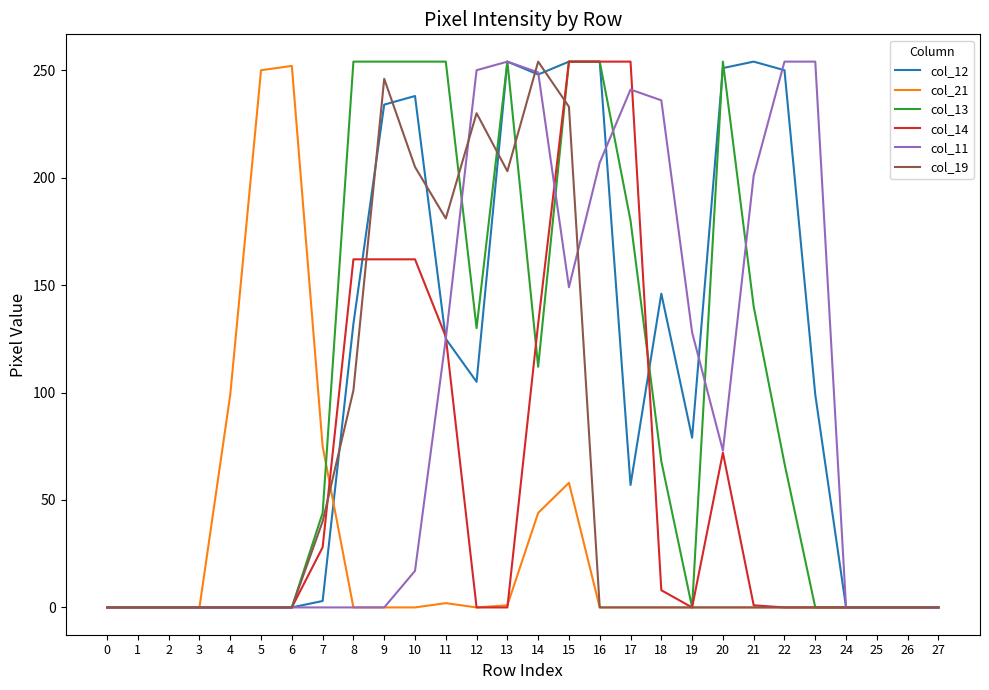

Which series changed the most between 12 and 16?

col_14